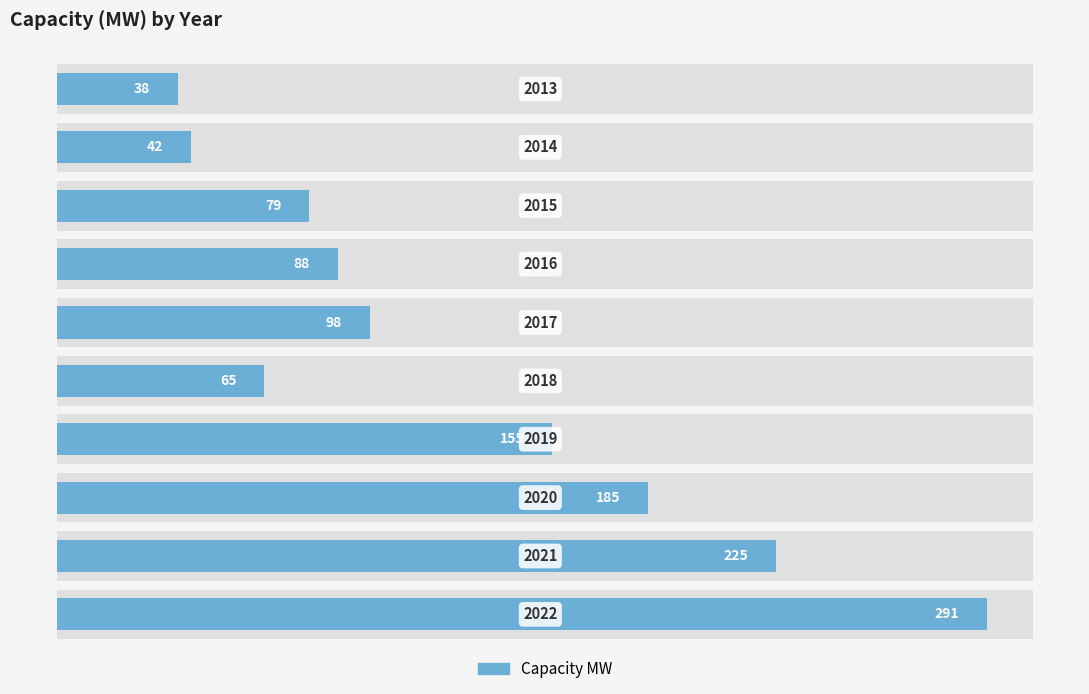

What value does the data have at 8?

225